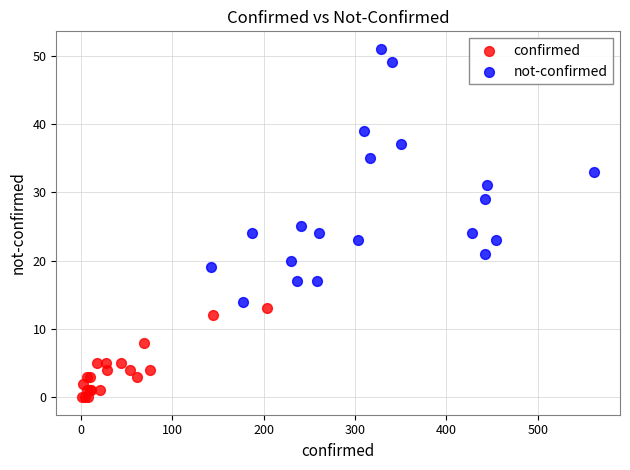

Which series reaches the minimum Y coordinate?

confirmed